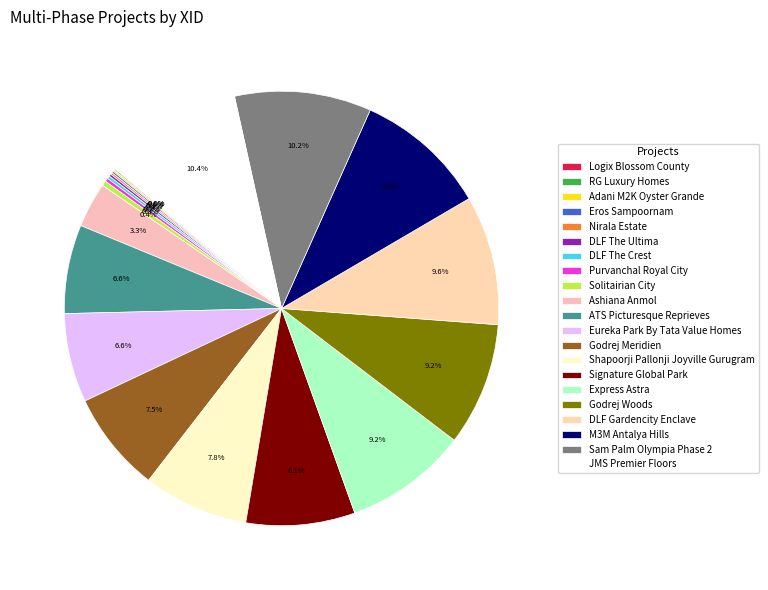

To the nearest percent, what is the combined percentage of Express Astra and RG Luxury Homes?

9%